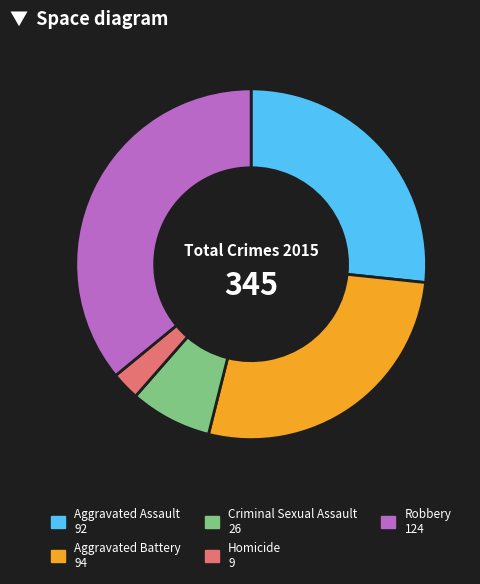

Between Aggravated Battery and Robbery, which is larger?

Robbery